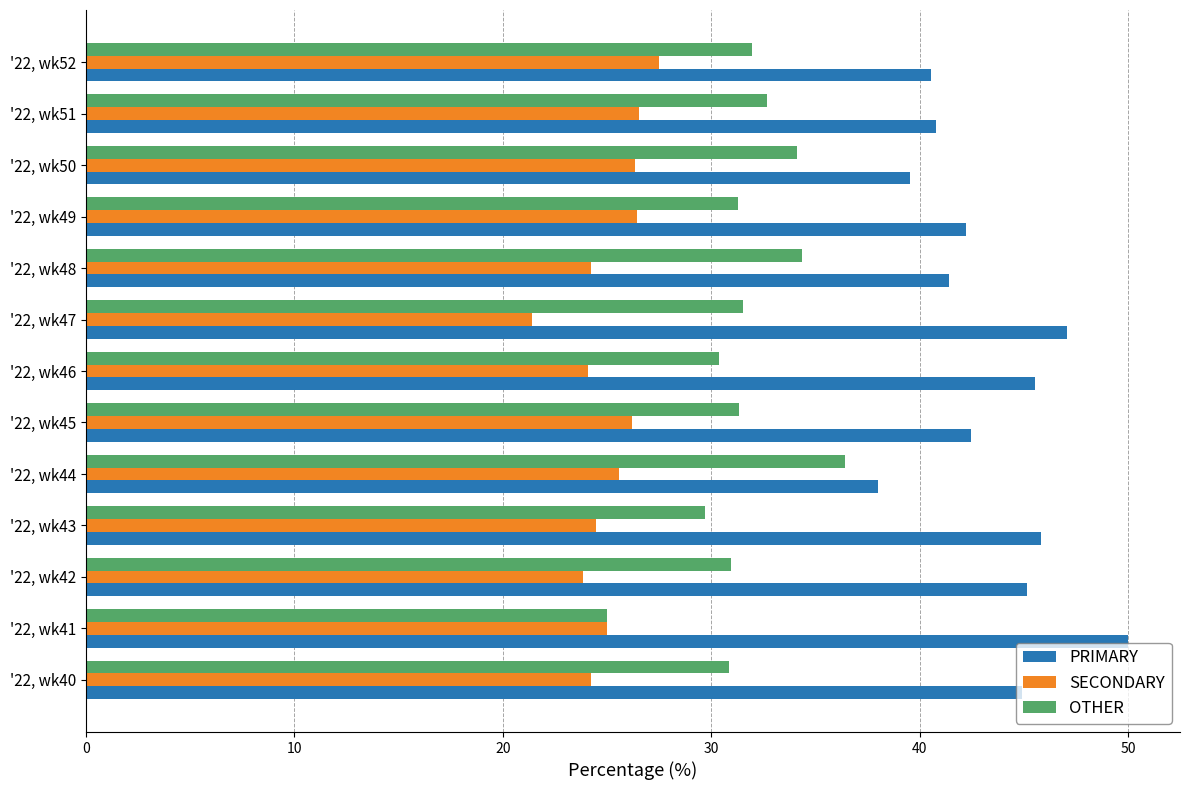

The PRIMARY series shows 45.8 at '22, wk43. True or false?

True